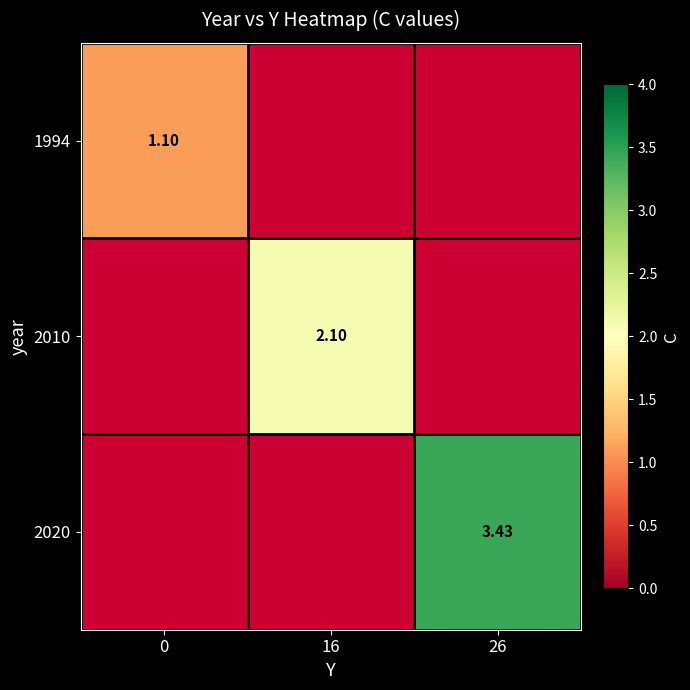

How many data points in 2010 are above 2?

1